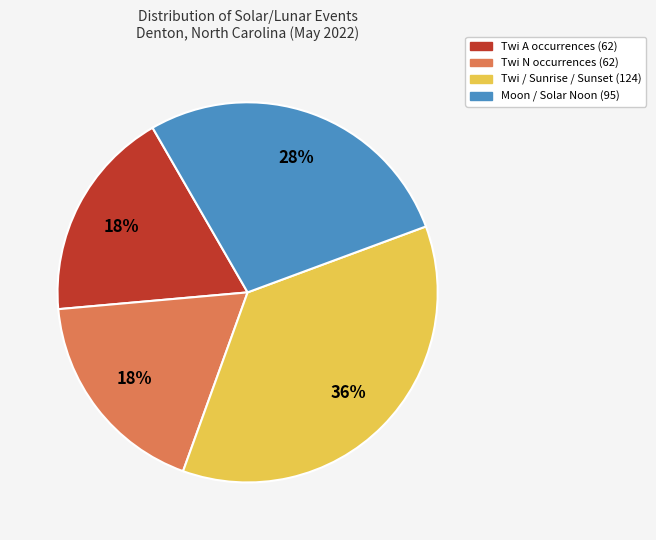

To the nearest percent, what is the difference between the largest and smallest slice percentages?

18%